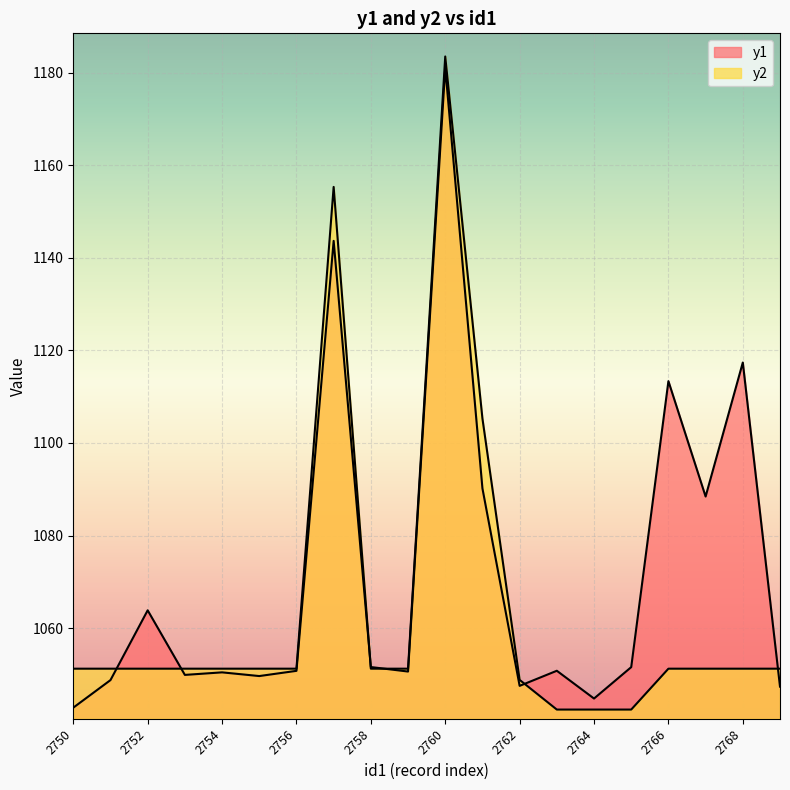

Reading left to right, list all the values displayed in this chart.

y1: 2750=1042.8	2751=1048.8	2752=1063.8	2753=1049.9	2754=1050.4	2755=1049.6	2756=1050.8	2757=1143.7	2758=1051.6	2759=1050.6	2760=1181.1	2761=1090.2	2762=1047.5	2763=1050.8	2764=1044.8	2765=1051.6	2766=1113.4	2767=1088.4	2768=1117.4	2769=1047.3
y2: 2750=1051.2	2751=1051.2	2752=1051.2	2753=1051.2	2754=1051.2	2755=1051.2	2756=1051.2	2757=1155.3	2758=1051.2	2759=1051.2	2760=1183.5	2761=1105.3	2762=1048.8	2763=1042.4	2764=1042.4	2765=1042.4	2766=1051.2	2767=1051.2	2768=1051.2	2769=1051.2